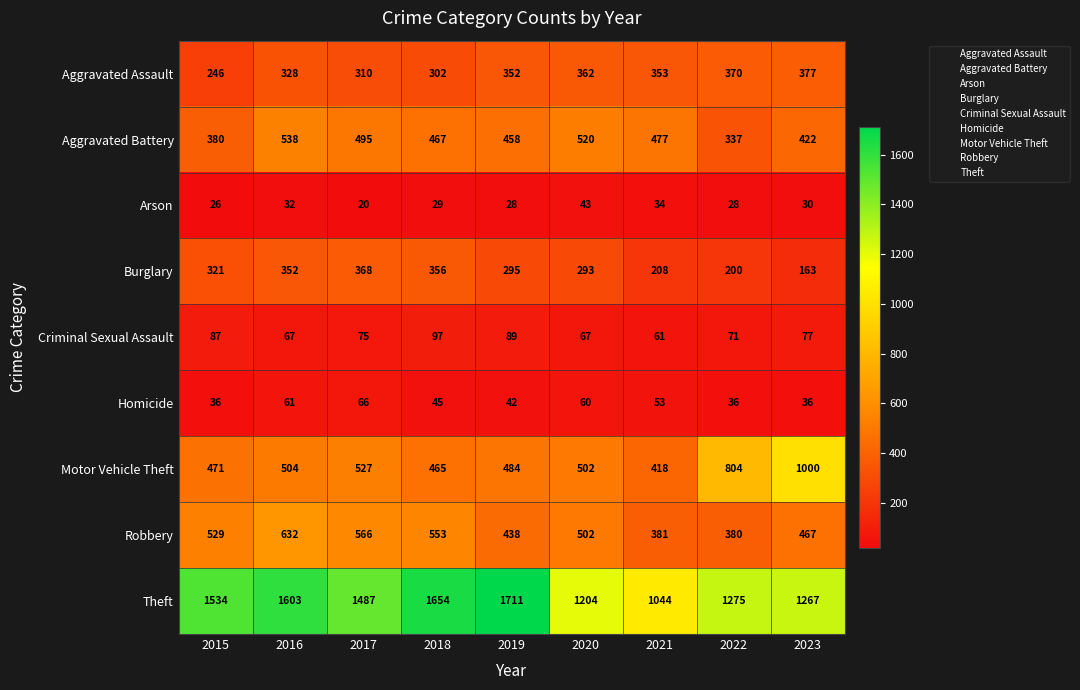

What is the average value of the Theft series?

1420